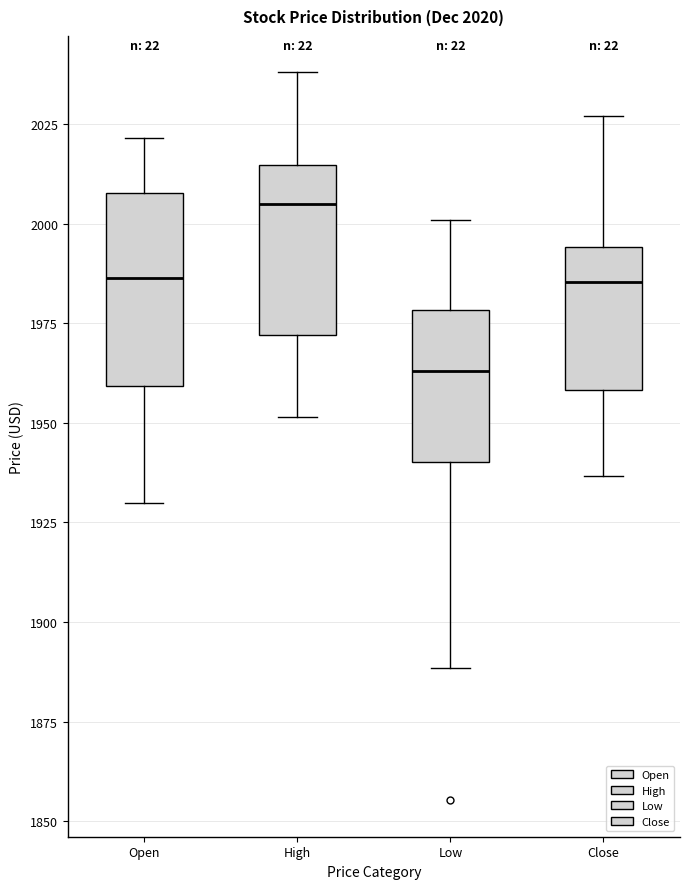

Which box has the highest median line?

High